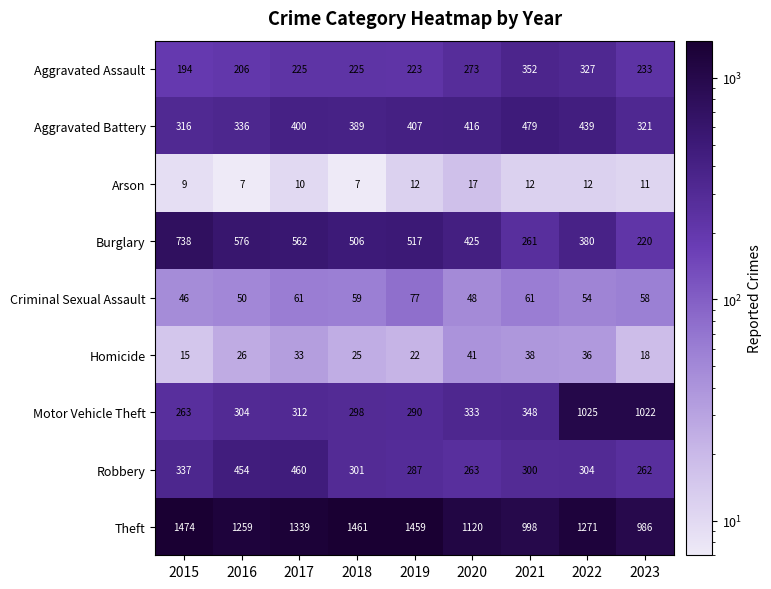

The Arson series shows 12 at 2022. True or false?

True